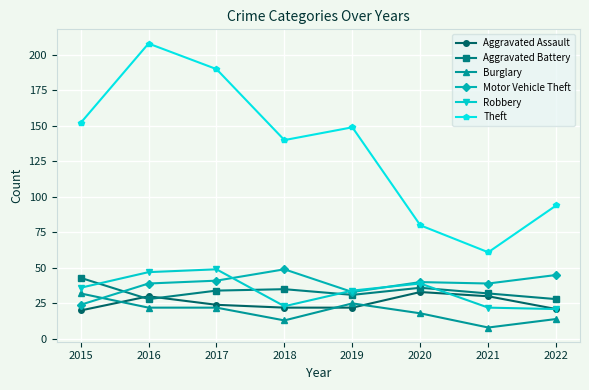

What are all the series names shown in the legend?

Aggravated Assault, Aggravated Battery, Burglary, Motor Vehicle Theft, Robbery, Theft